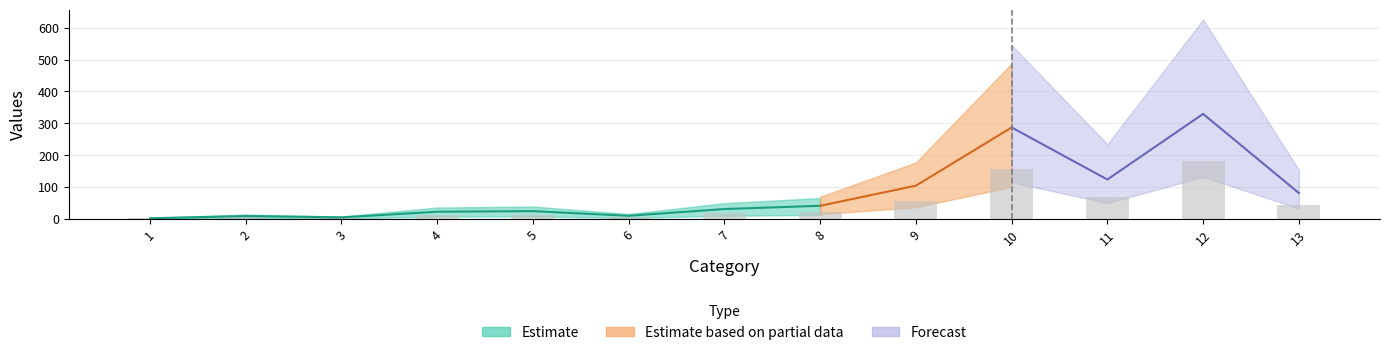

What is the value of the 13th bar from the left?

44.4